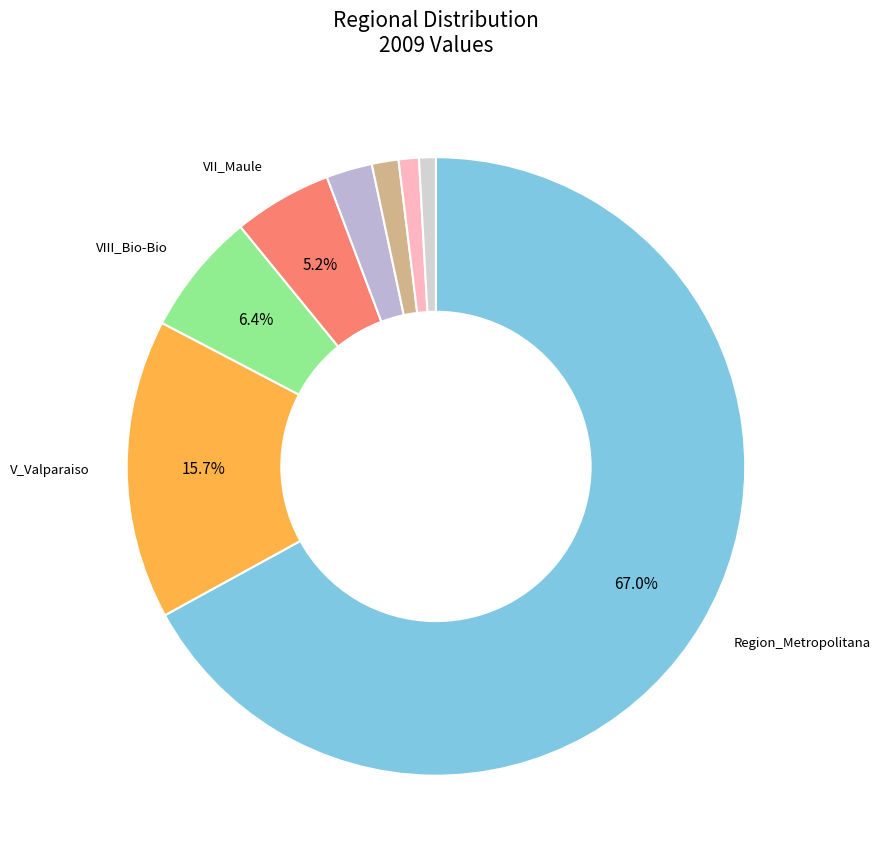

To the nearest percent, what is the average slice percentage?

12%